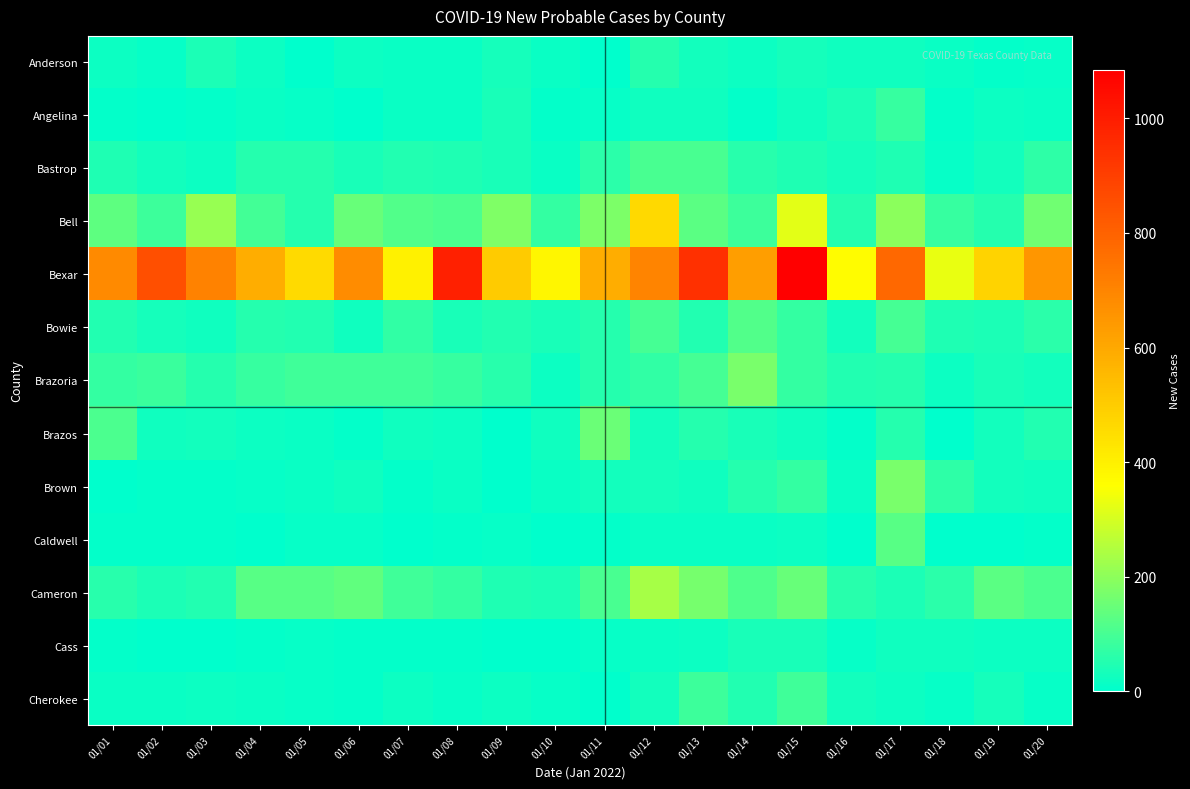

Which has a higher value, 01/18 or 01/19?

01/18